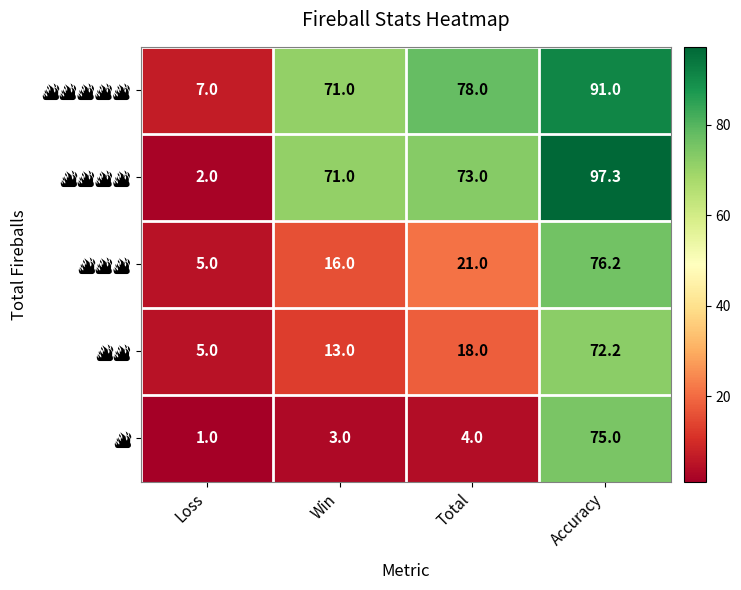

At which category is the sum across all series the highest?

Accuracy